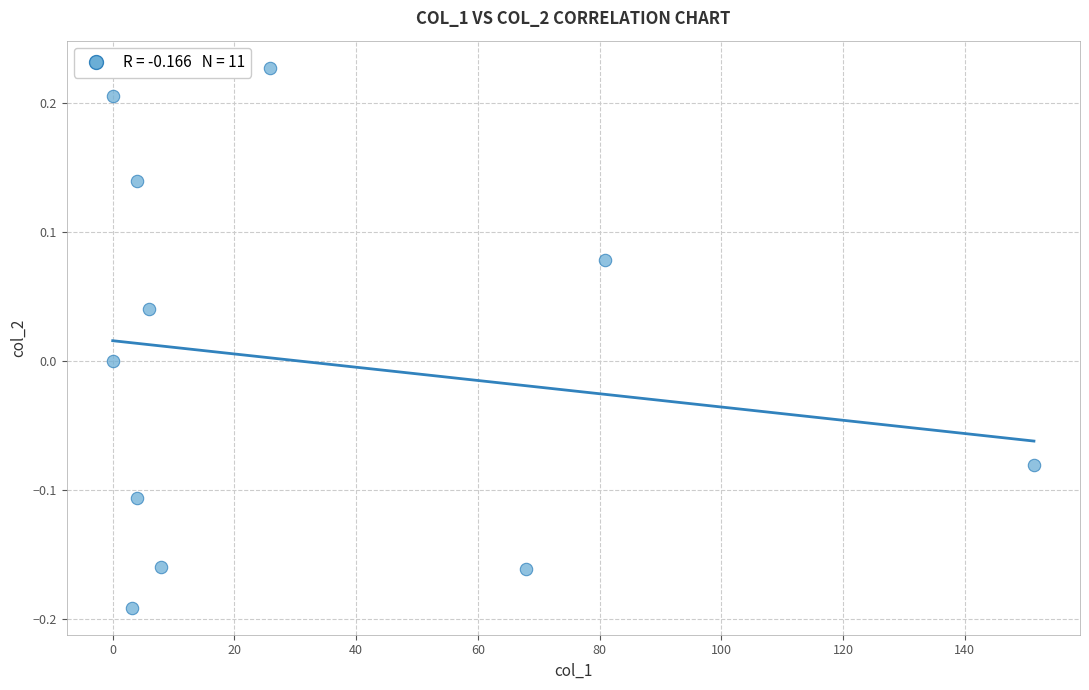

What is the range of X values (max minus min)?

151.4